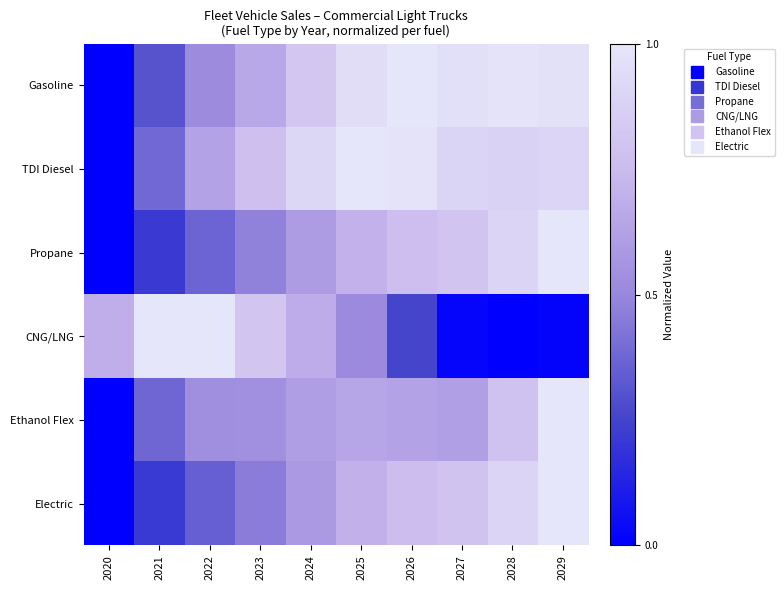

At 2022, list the series in order from smallest to largest.

Electric, Propane, Gasoline, Ethanol Flex, TDI Diesel, CNG/LNG